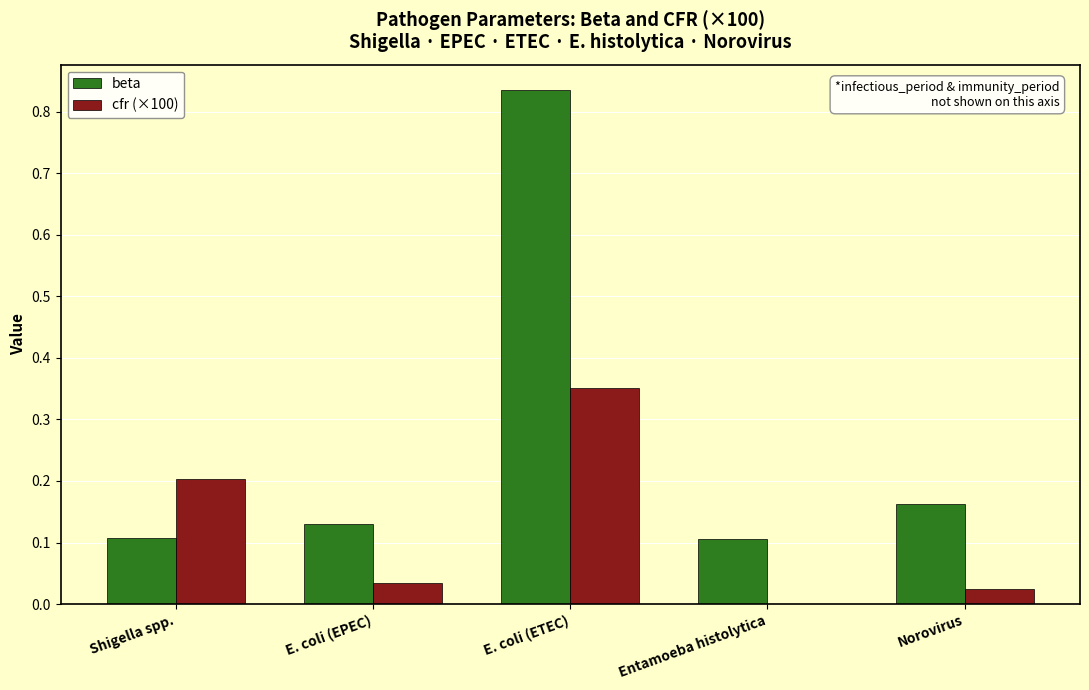

Which series changed the most between E. coli (ETEC) and Entamoeba histolytica?

beta